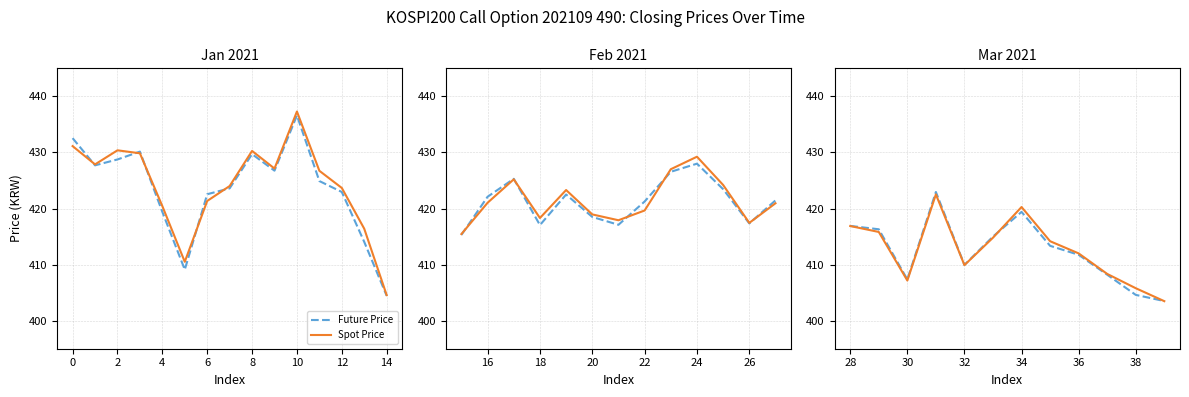

Does the chart have visible grid lines?

Yes